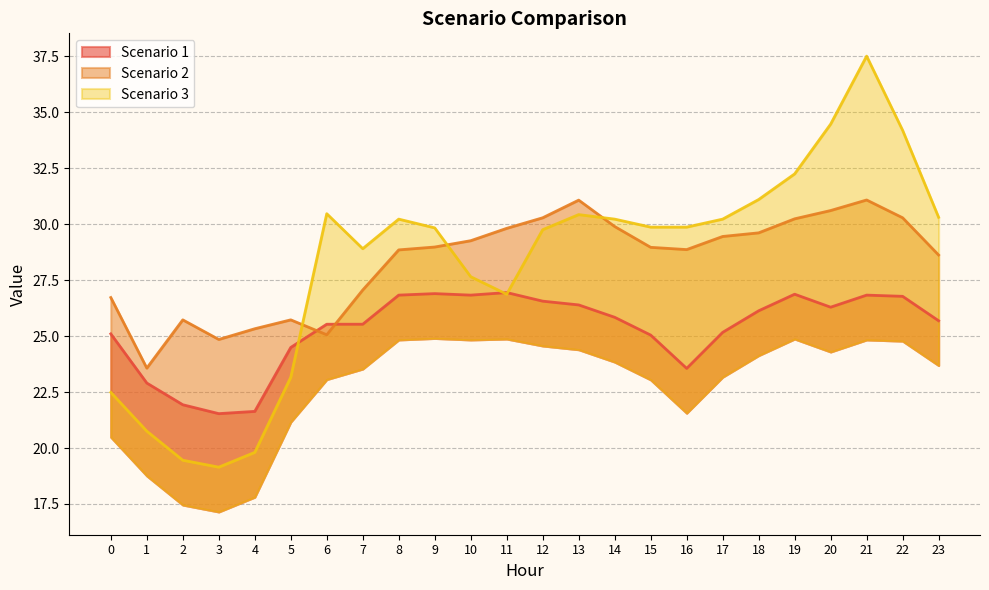

What are all the series names shown in the legend?

Scenario 1, Scenario 2, Scenario 3